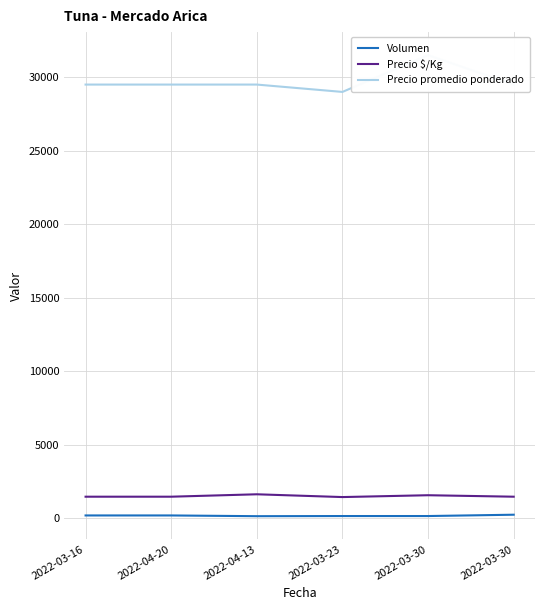

At which category does Precio $/Kg reach its first local peak?

2022-04-13